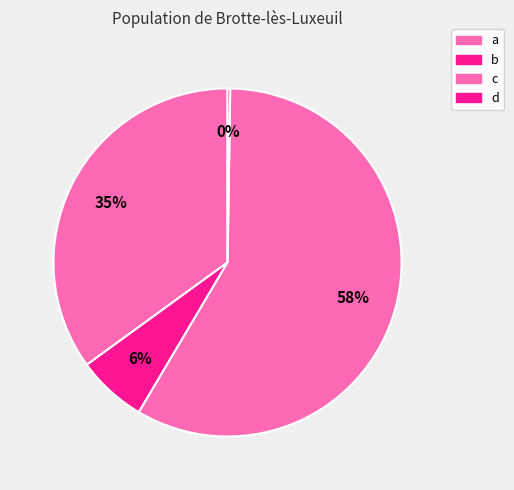

To the nearest percent, what is the difference between the d and b slice percentages?

6%